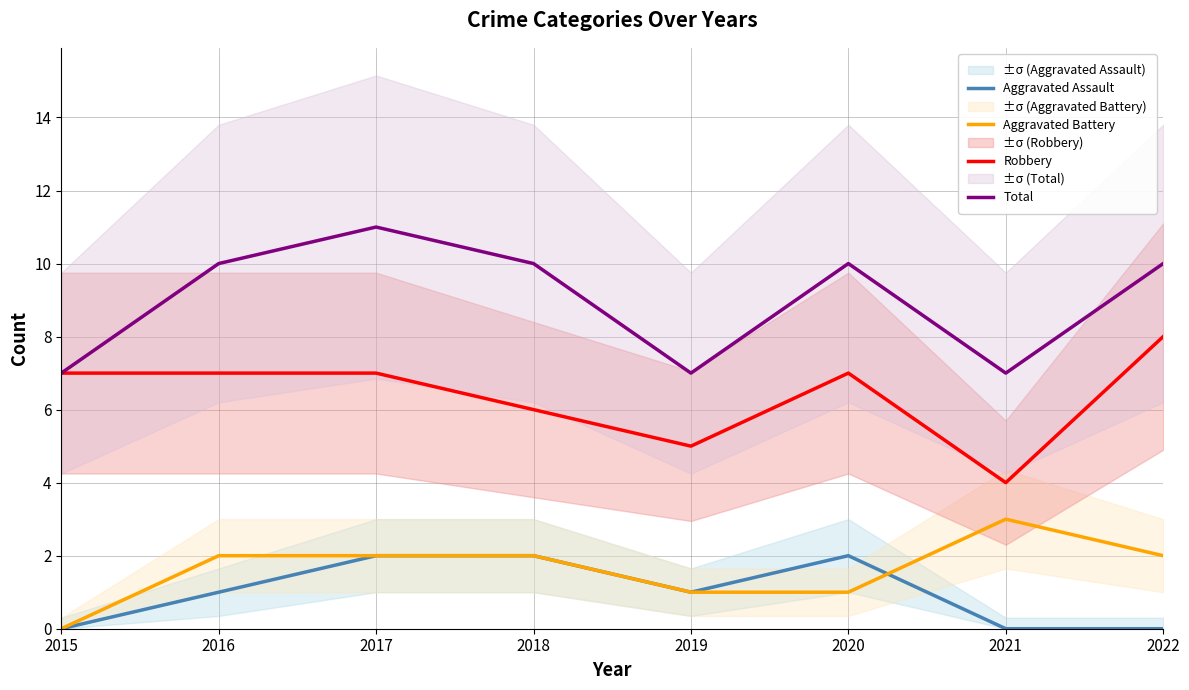

At which category is the sum across all series the highest?

2017